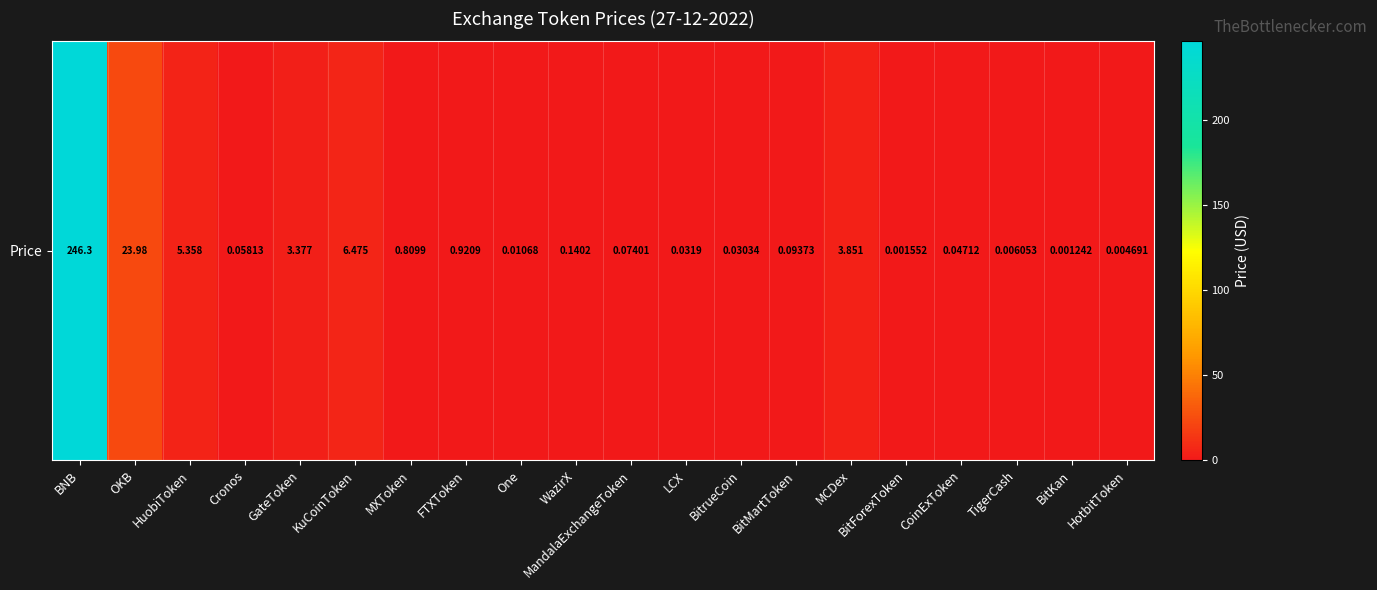

Between BitKan and HotbitToken, which is larger?

HotbitToken